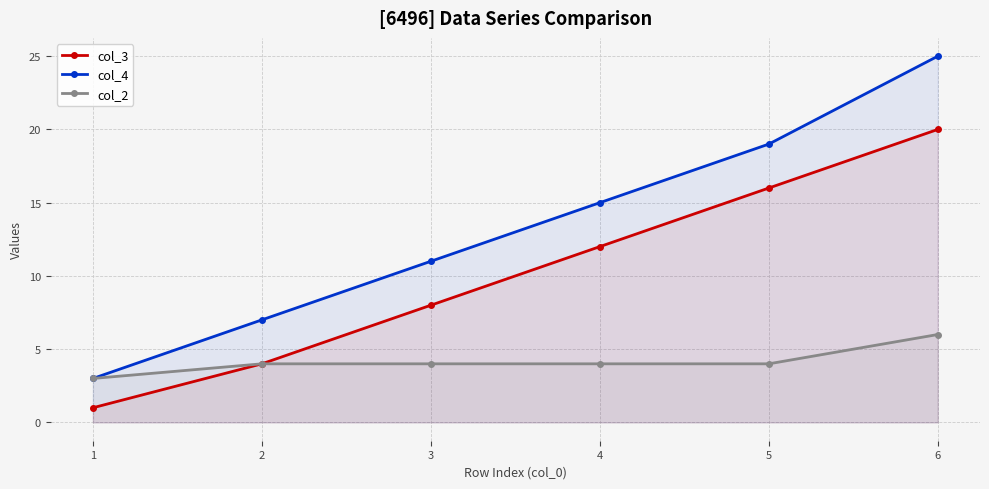

Which series has the widest spread of values?

col_4